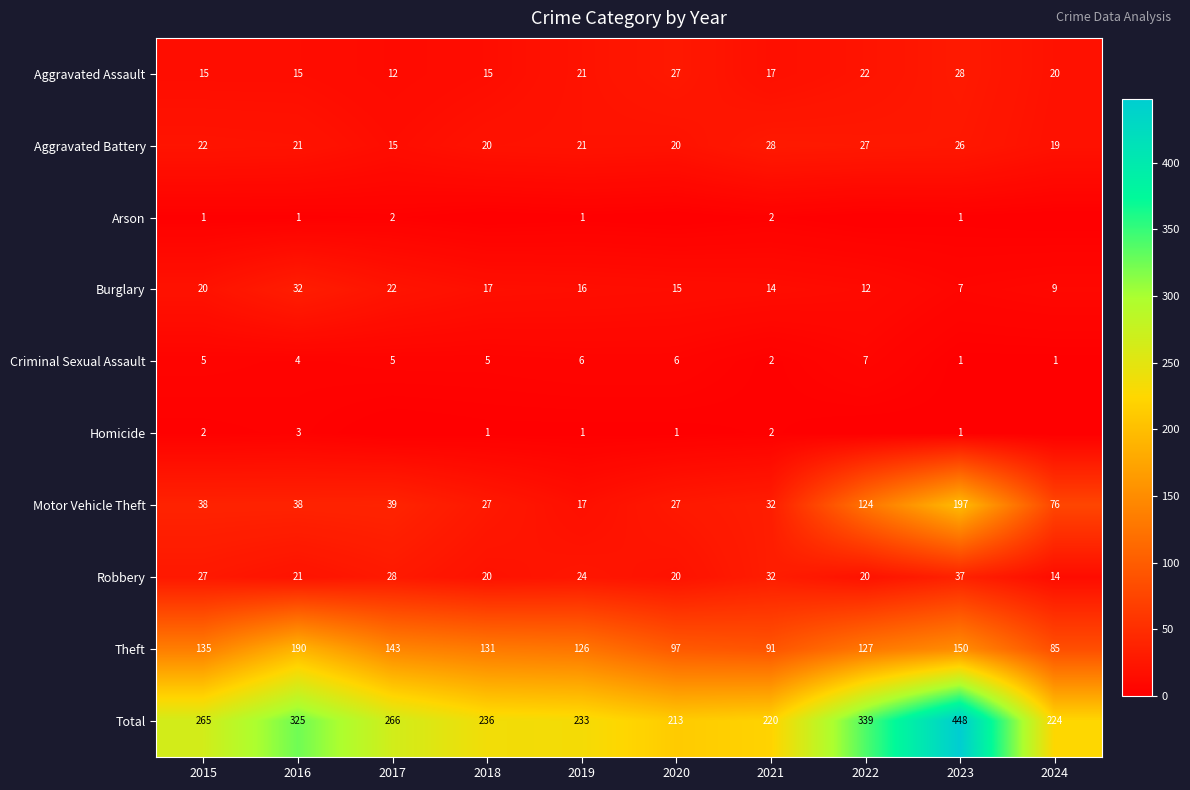

What is the difference between the second highest and second lowest values in the Criminal Sexual Assault series?

5